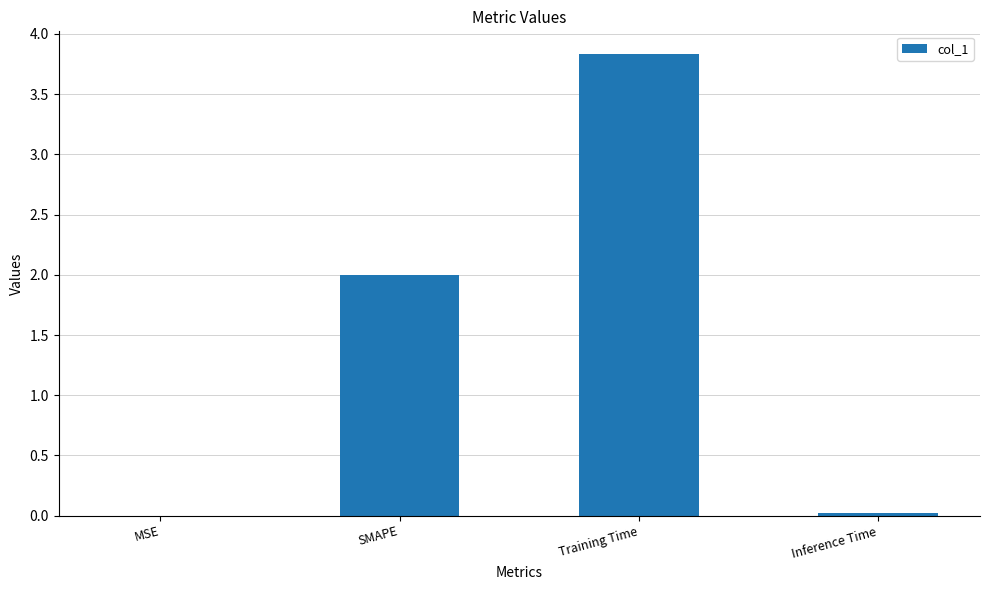

What is the change in value from SMAPE to Inference Time?

-2.0